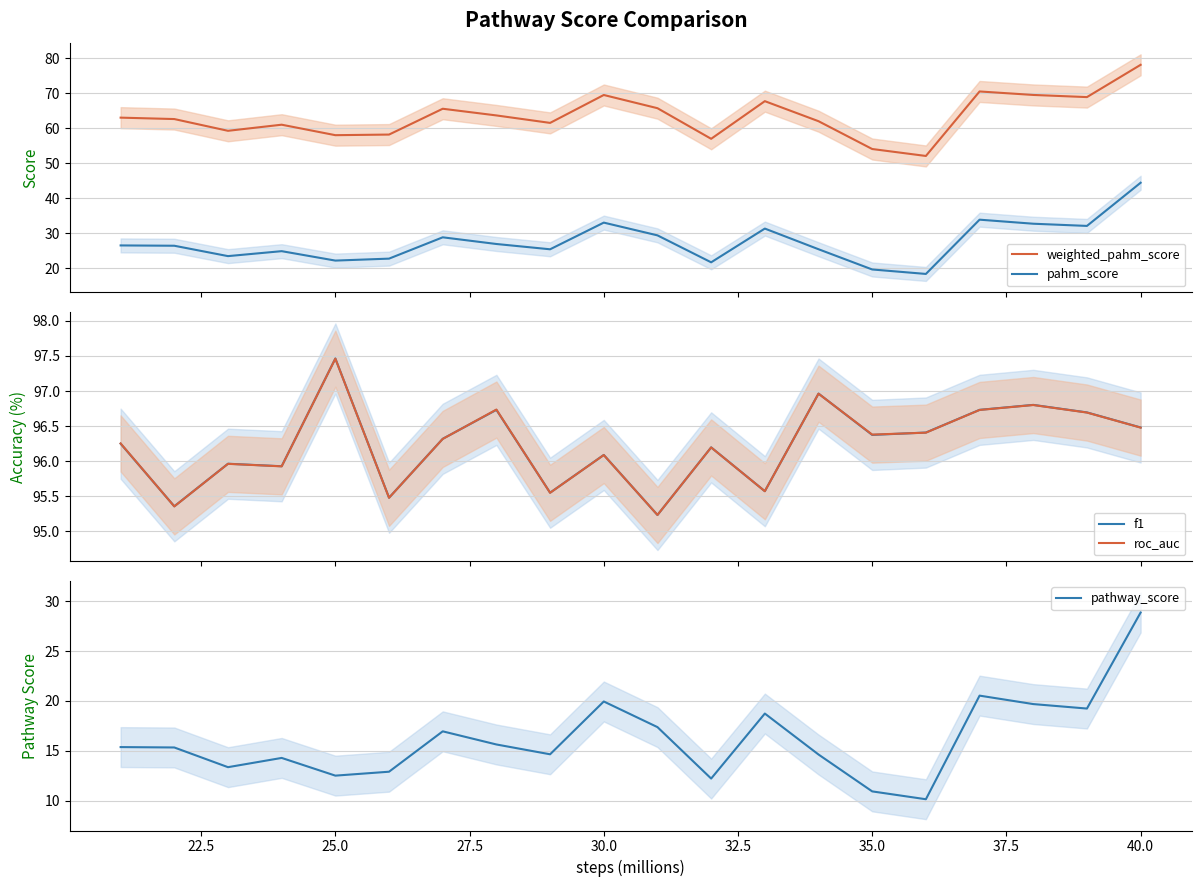

What is the lowest value of the weighted_pahm_score series?

52.1